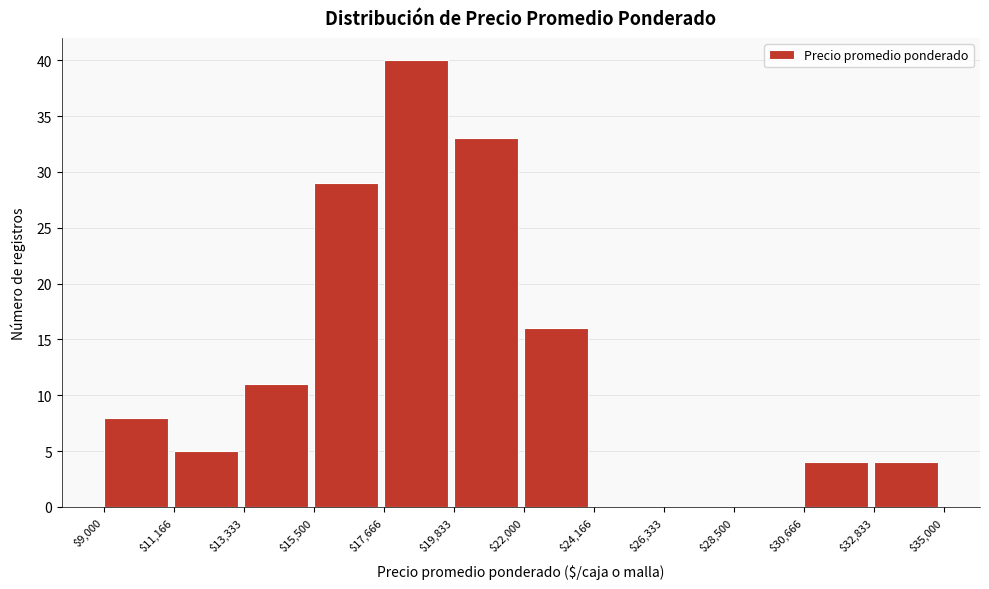

Over which range of the x-axis is the bar tallest?

$17,666 to $19,833